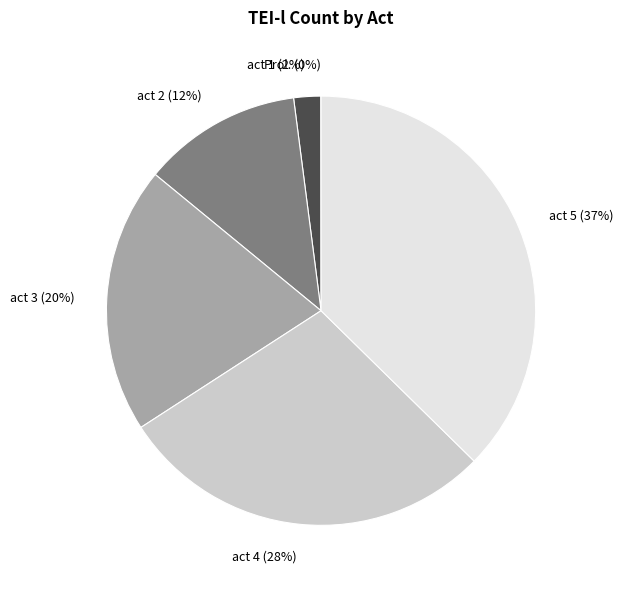

To the nearest percent, what is the difference between the largest and smallest slice percentages?

37%